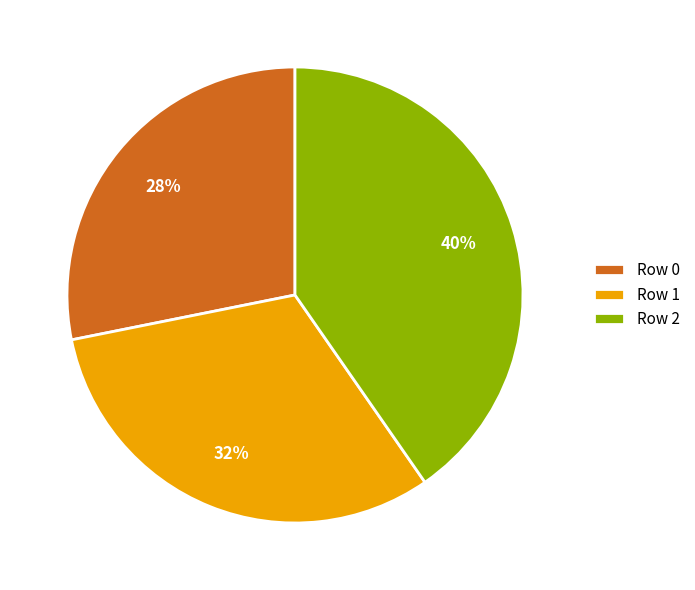

To the nearest percent, what is the difference between the largest and smallest slice percentages?

12%